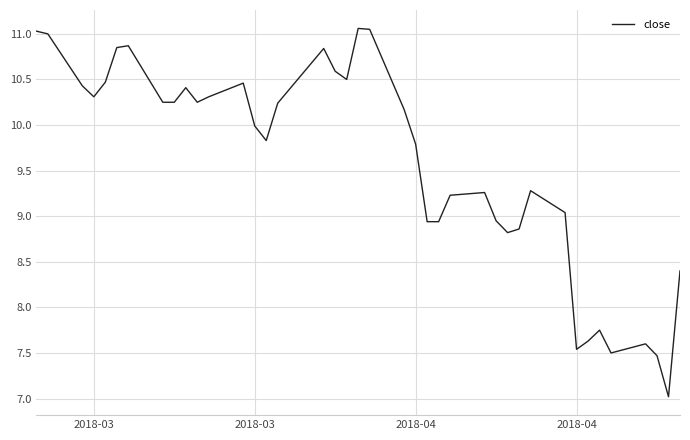

How many lines are shown in the chart?

1